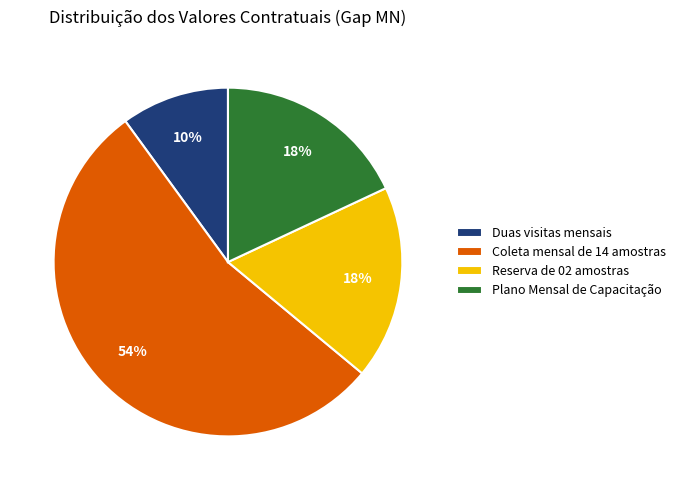

What percentage is the Reserva de 02 amostras slice, to the nearest percent?

18%